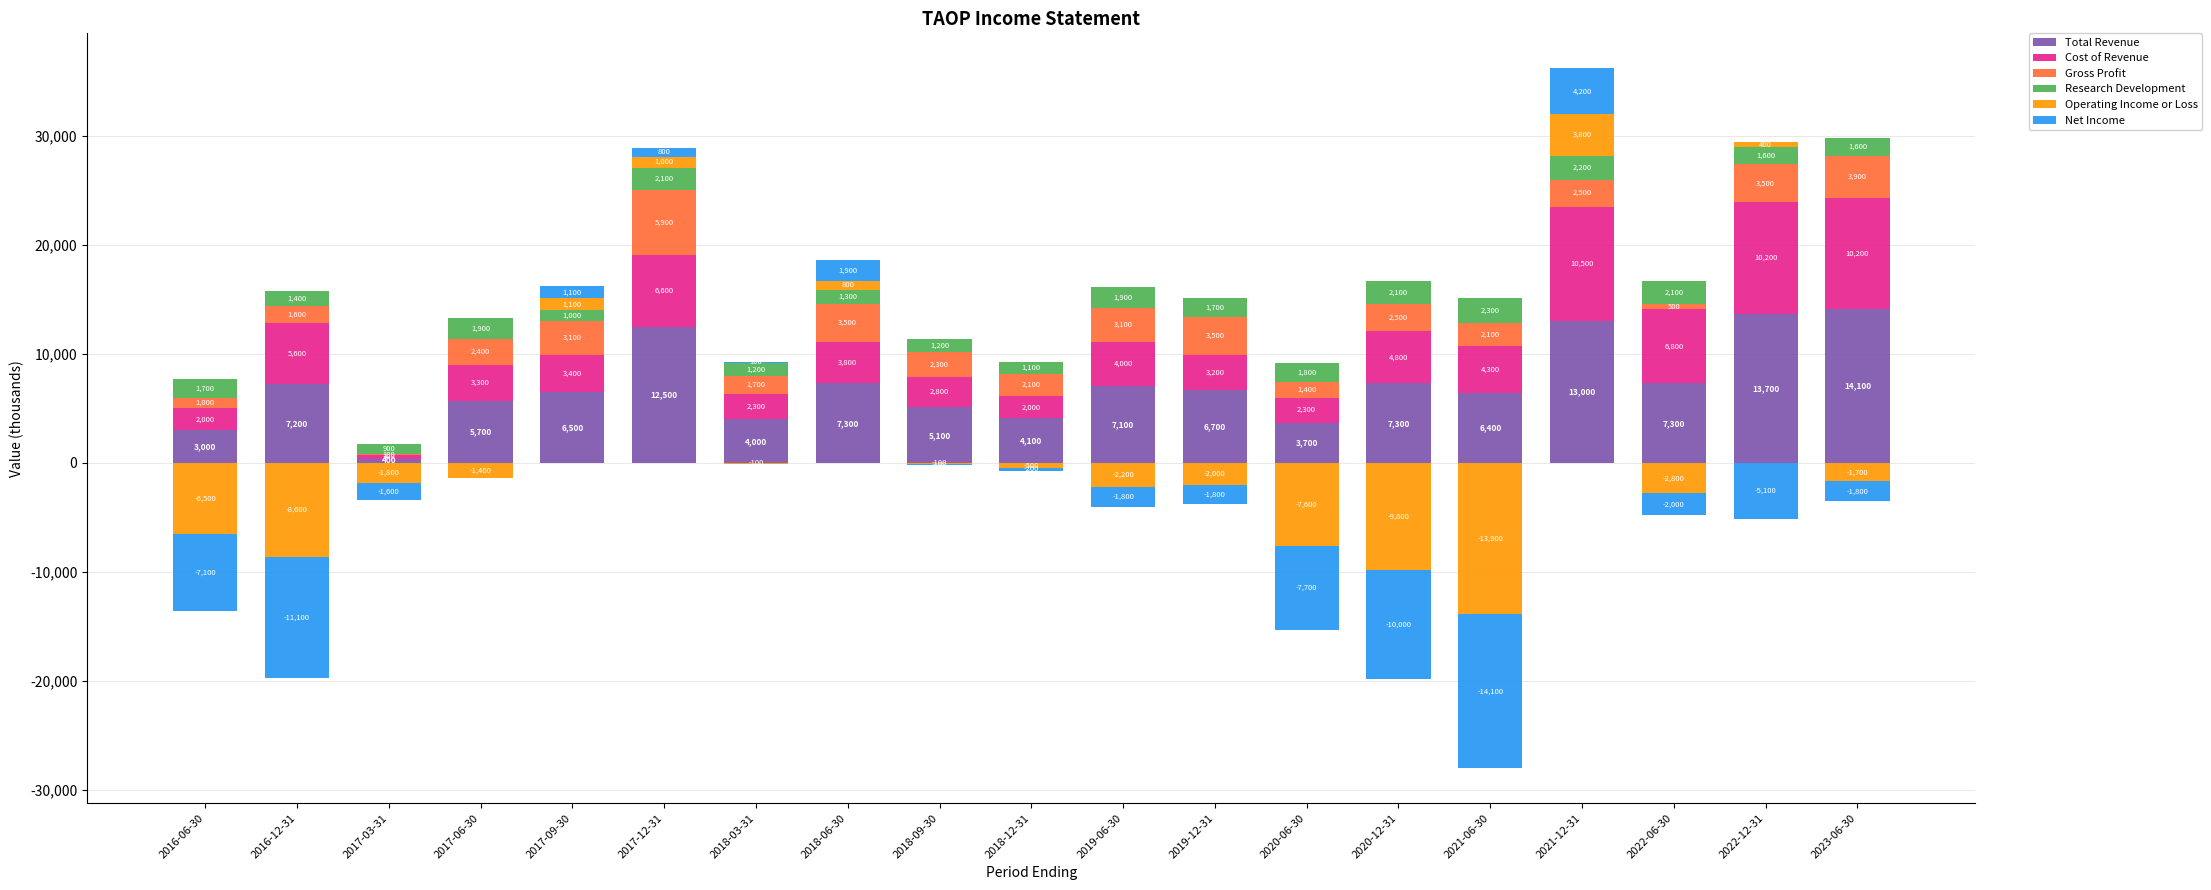

At 2017-09-30, list the series in order from largest to smallest.

Total Revenue, Cost of Revenue, Gross Profit, Operating Income or Loss, Net Income, Research Development